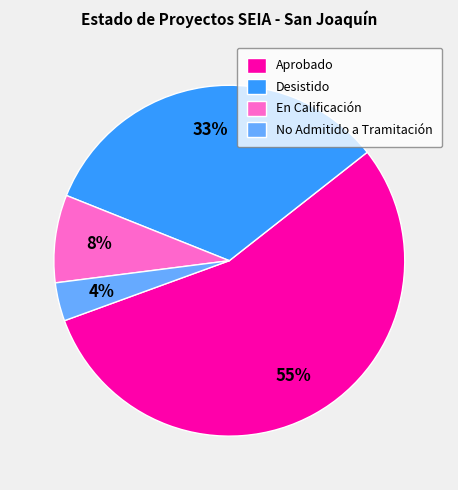

To the nearest percent, what is the average slice percentage?

25%